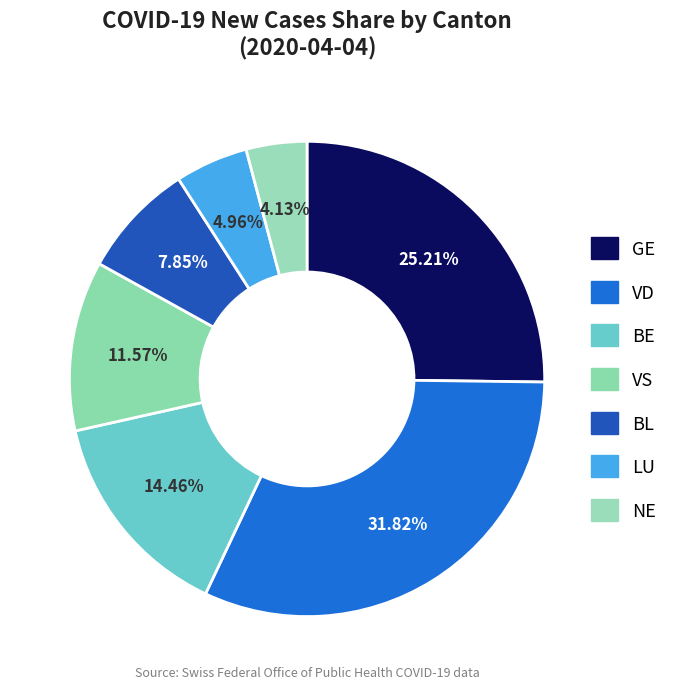

Rank the categories by value from lowest to highest.

NE, LU, BL, VS, BE, GE, VD